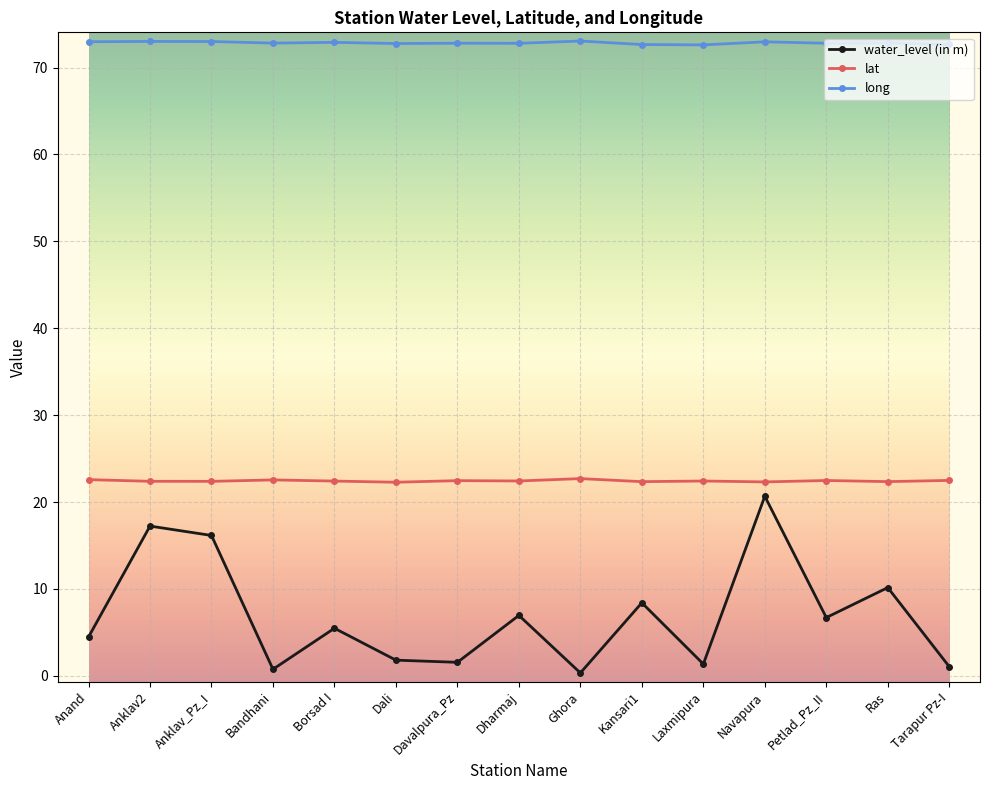

How many lines are shown in the chart?

3